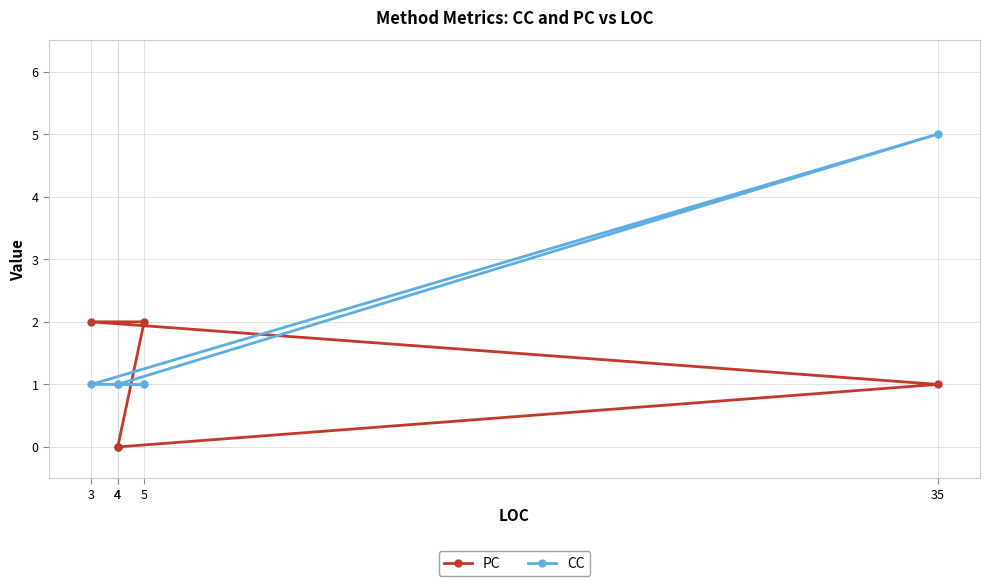

Between 4 and 35, which is larger?

35